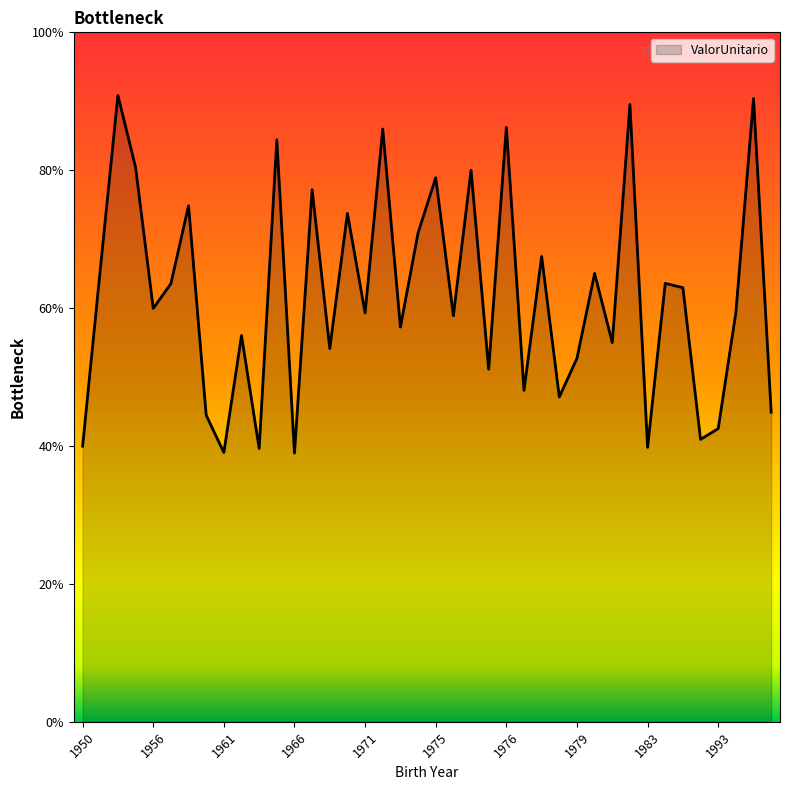

Does the chart display data point markers on the line(s)?

No